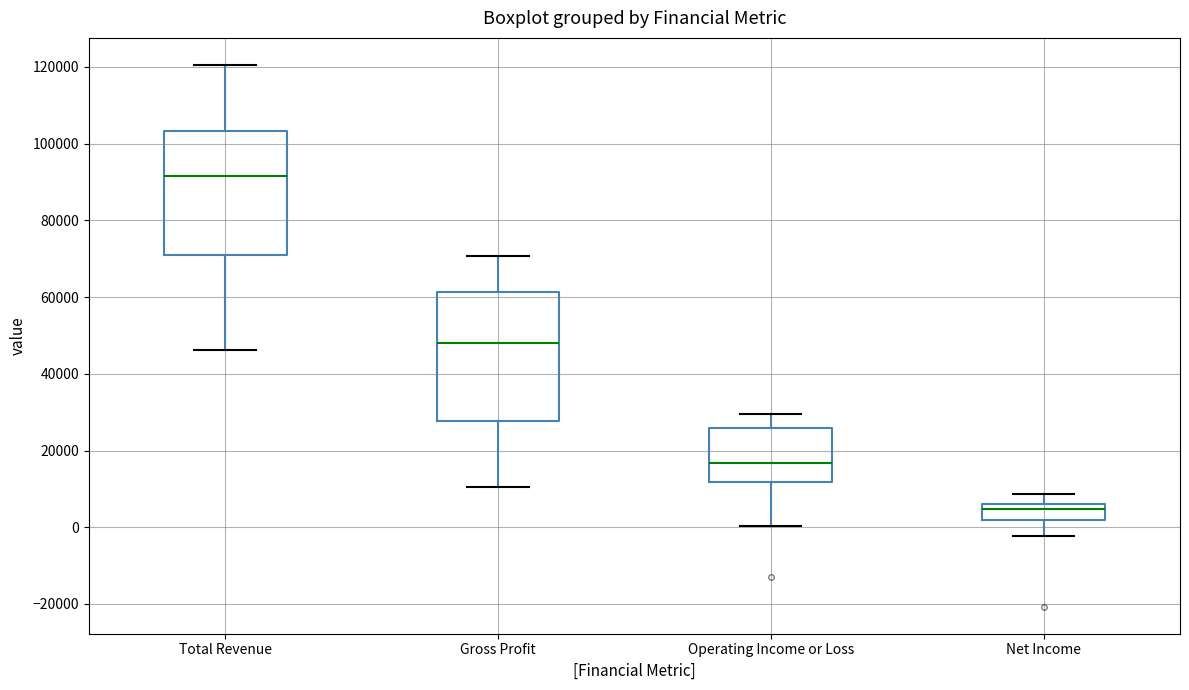

Reading left to right, transcribe this box plot: for each box, give where its median line is, the range the box spans, and where its two whiskers end, as read against the y-axis. The values are not printed on the chart, so give them approximately, as read against the axis.

Total Revenue: median 92000, box 72000 to 104000, whiskers 46000 to 120000
Gross Profit: median 48000, box 28000 to 62000, whiskers 10000 to 70000
Operating Income or Loss: median 16000, box 12000 to 26000, whiskers 0 to 30000
Net Income: median 4000, box 2000 to 6000, whiskers -2000 to 8000